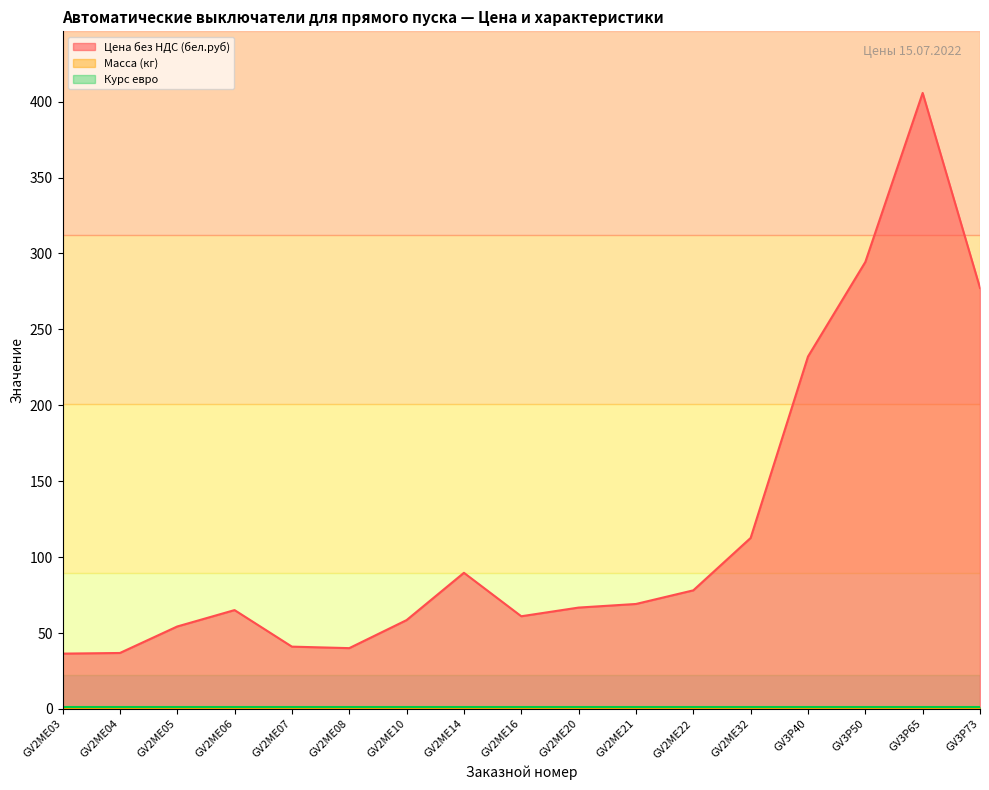

At which category is the sum across all series the highest?

GV3P65